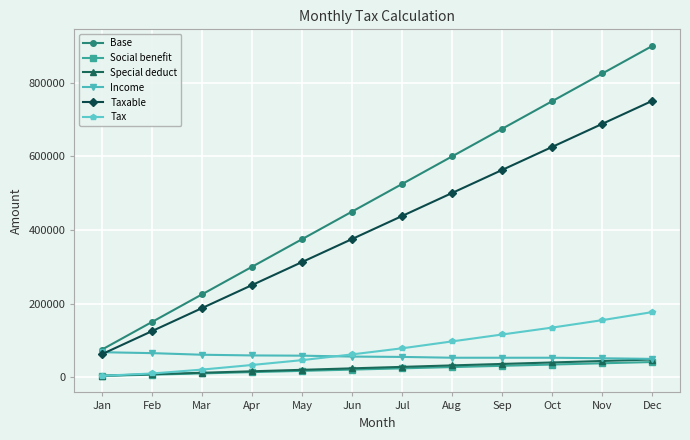

True or false: Special deduct and Base cross at least once.

False